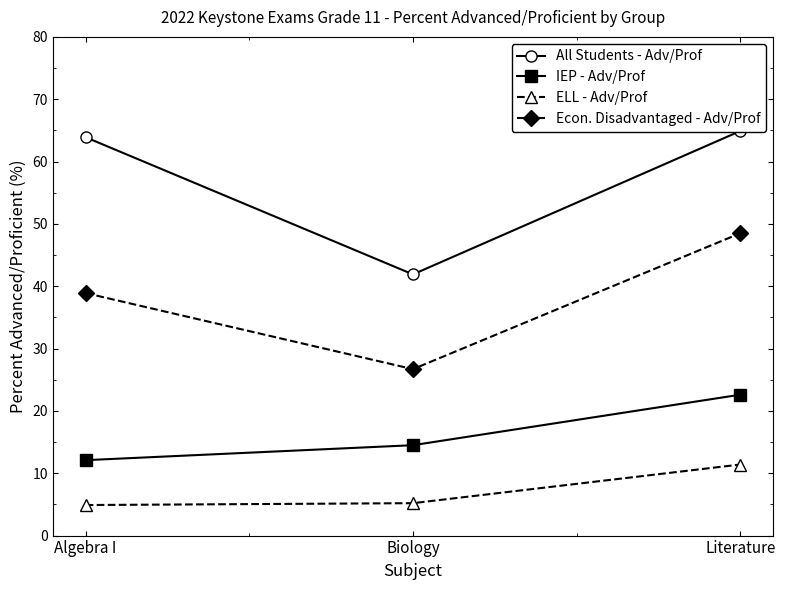

List the series in order of their overall mean, highest first.

All Students - Adv/Prof, Econ. Disadvantaged - Adv/Prof, IEP - Adv/Prof, ELL - Adv/Prof